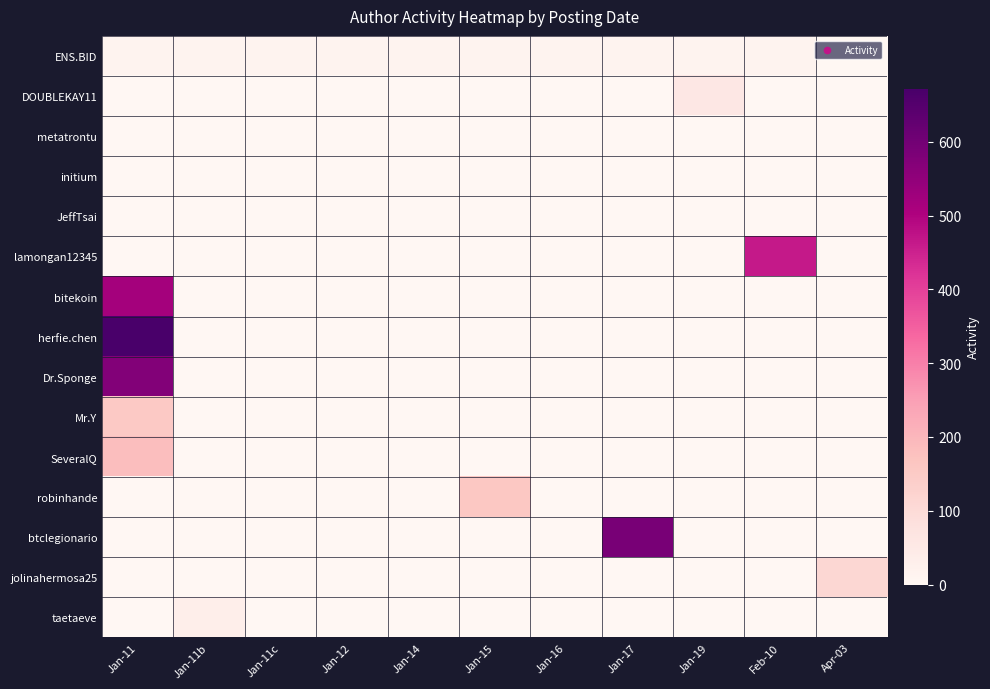

Which series has the largest total across all categories?

herfie.chen